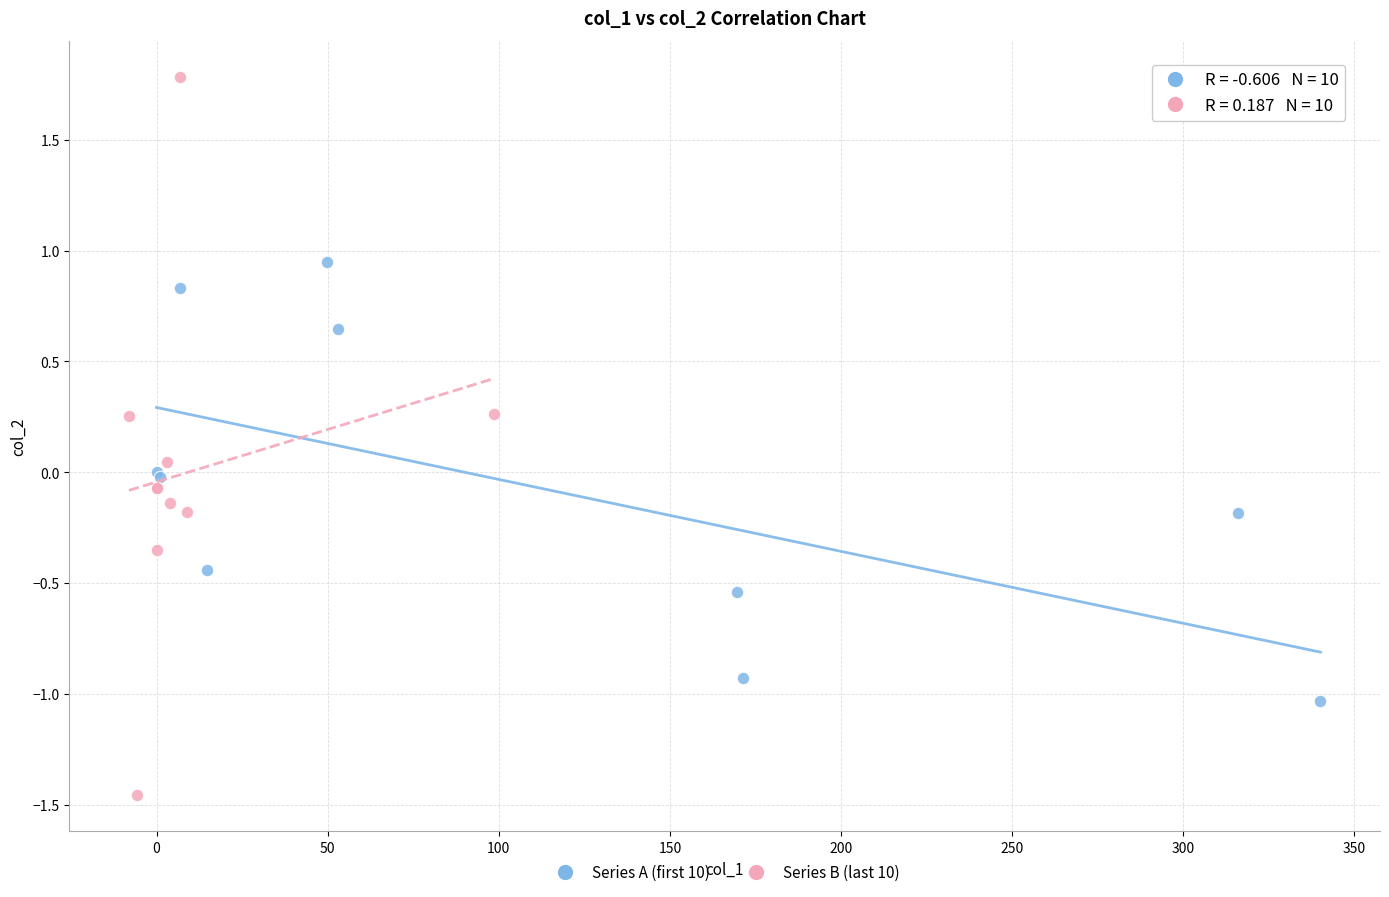

Which series contains the highest Y value?

Series B (last 10)